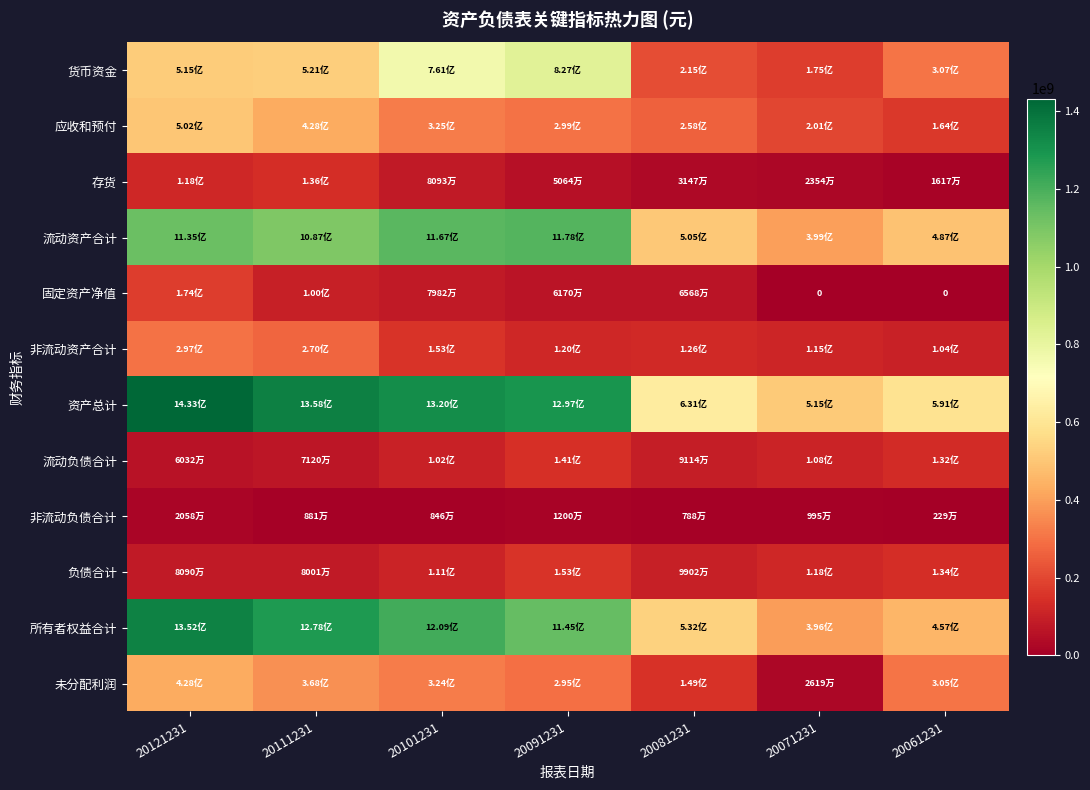

List the series in order of their peak value, highest first.

资产总计, 所有者权益合计, 流动资产合计, 货币资金, 应收和预付, 未分配利润, 非流动资产合计, 固定资产净值, 负债合计, 流动负债合计, 存货, 非流动负债合计